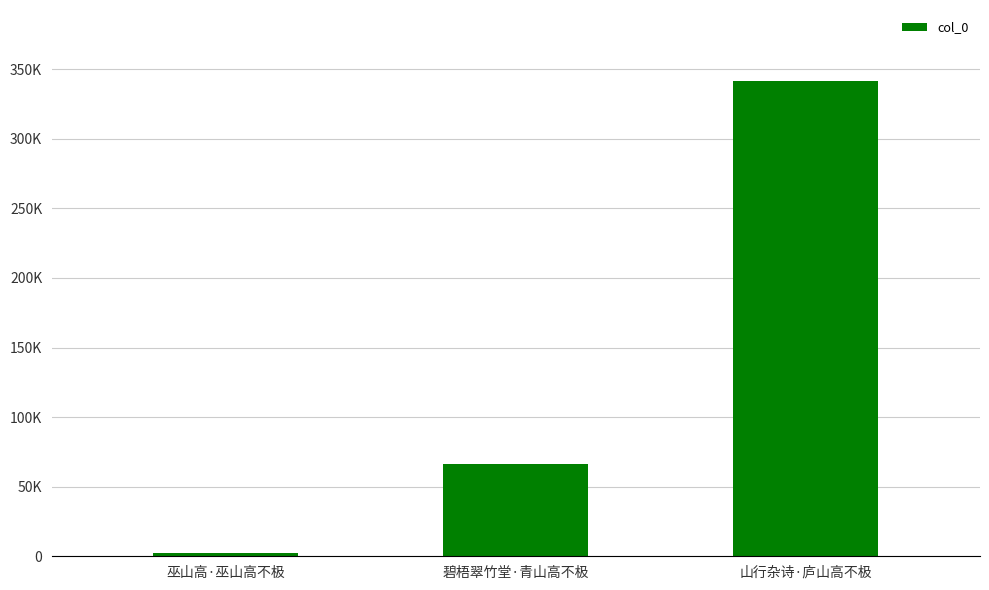

Reading left to right, list all the values displayed in this chart.

2284	66642	341358